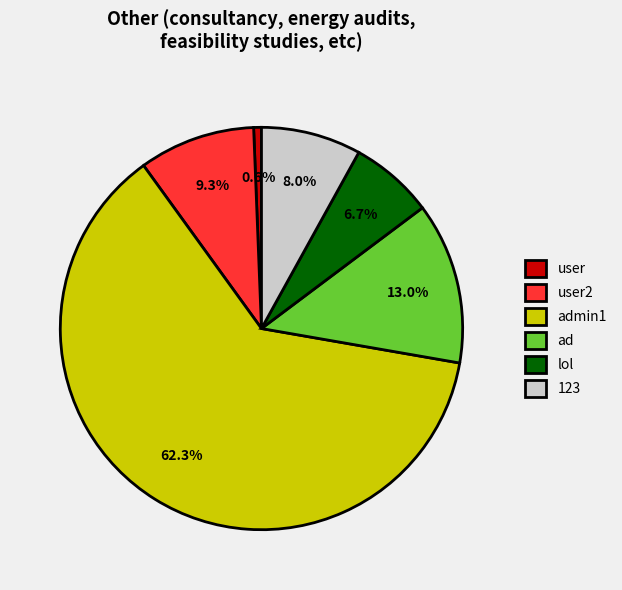

Which slice is the largest?

admin1